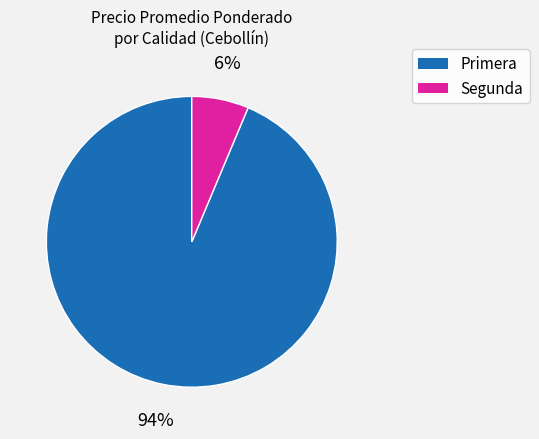

Is there any slice that represents more than half of the pie?

Yes